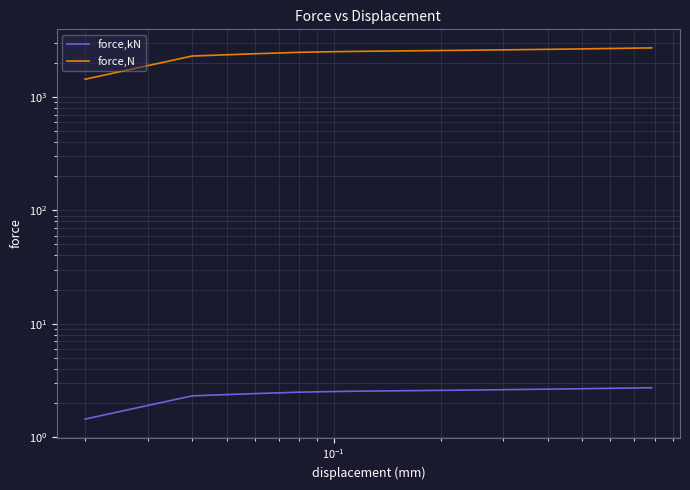

Rank the series by their maximum value, from lowest to highest.

force,kN, force,N